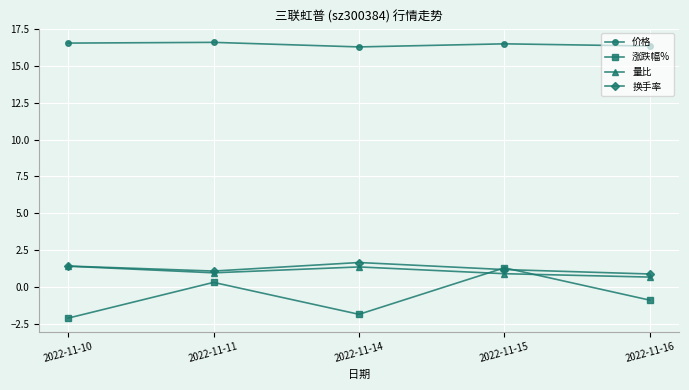

Between 2022-11-15 and 2022-11-16, which series saw the biggest shift?

涨跌幅%